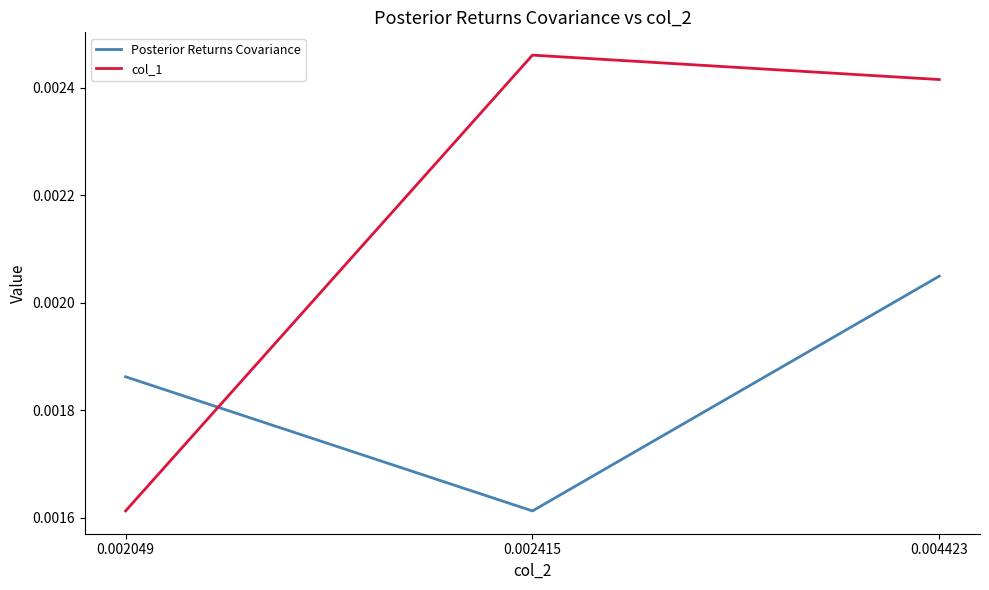

At which category does the chart reach its peak across all series?

0.002415